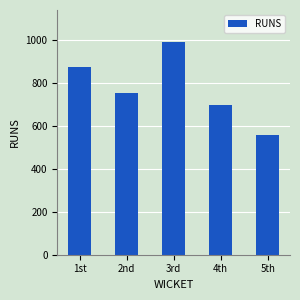

What is the sum of the values at 5th and 1st?

1433